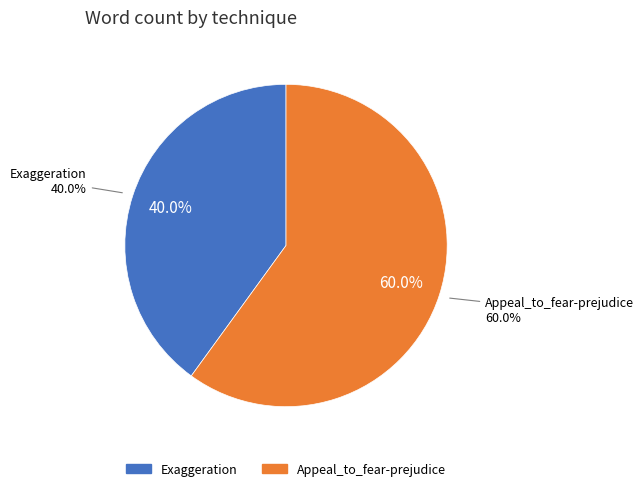

How many slices are in this pie chart?

2